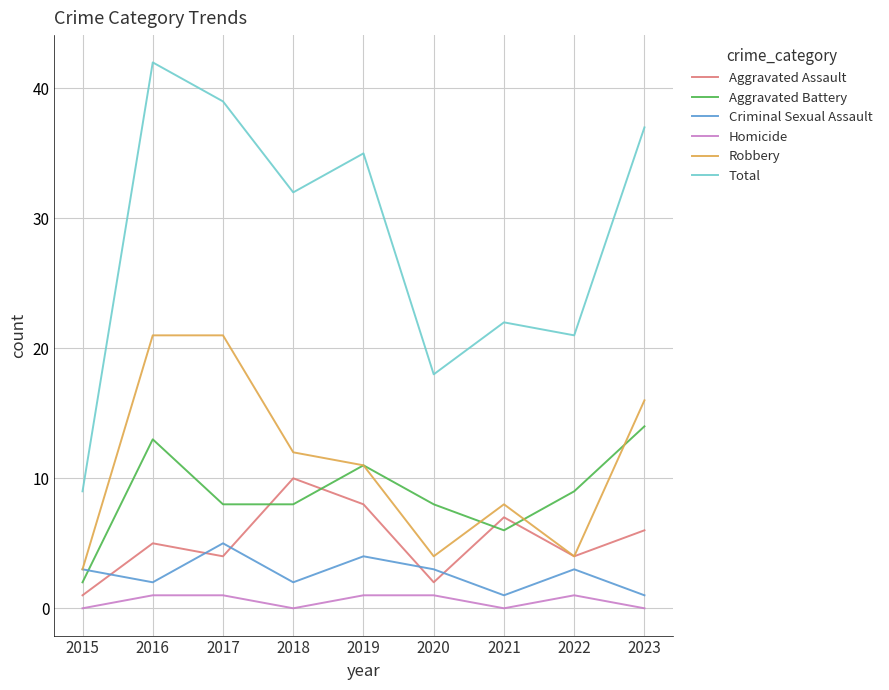

Where do Aggravated Assault and Aggravated Battery first cross each other?

2017 and 2018